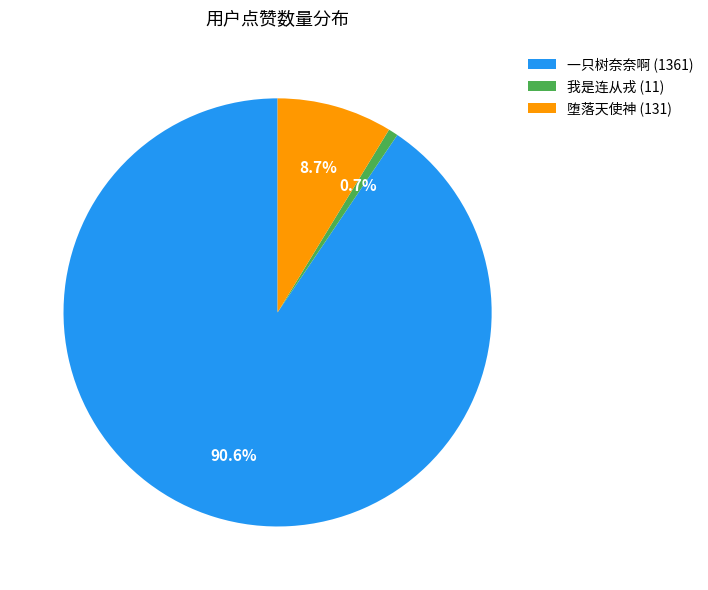

What is the ratio of the value at 一只树奈奈啊 (1361) to the value at 堕落天使神 (131)?

10.4